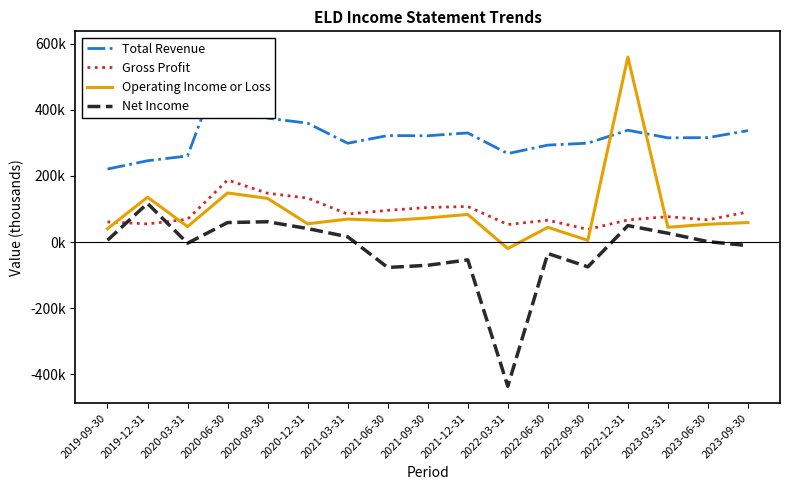

At which category does Net Income reach its first local peak?

2019-12-31